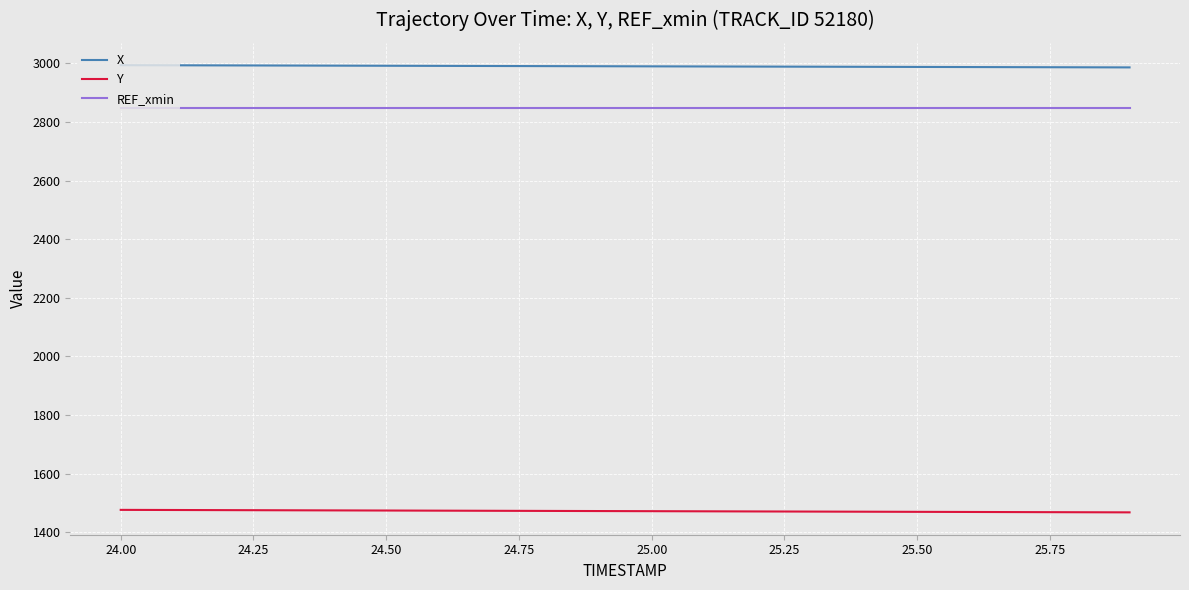

True or false: REF_xmin and Y intersect in this chart.

False